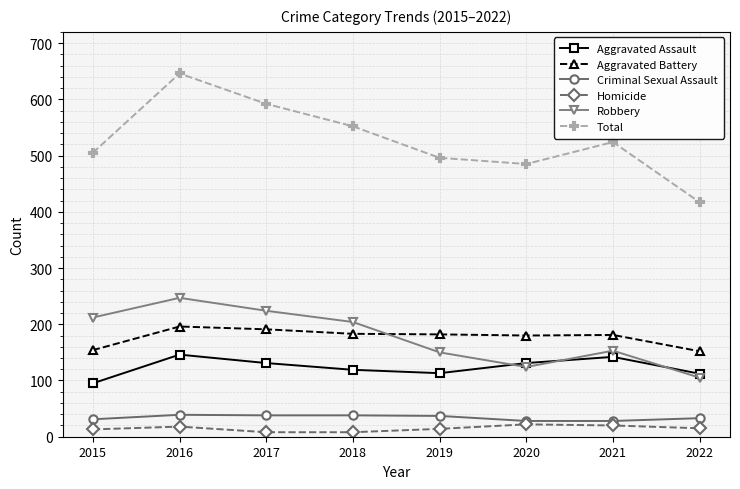

True or false: Robbery and Aggravated Battery intersect in this chart.

True